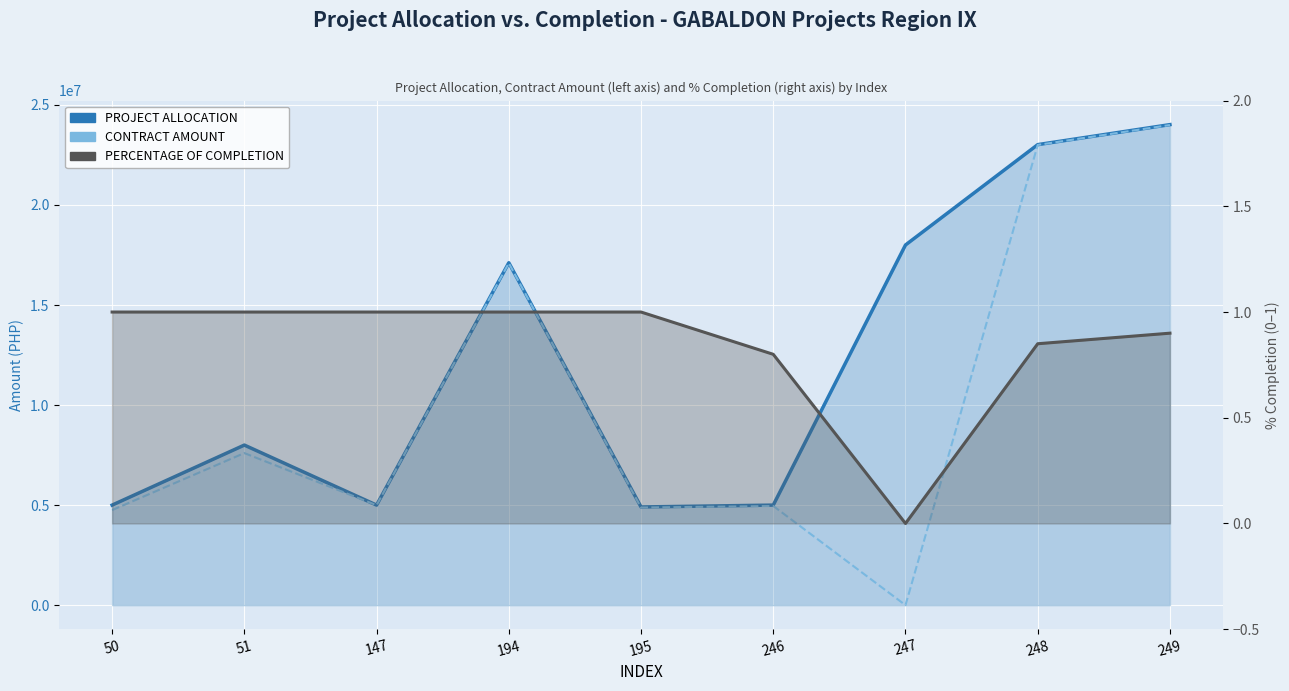

At which label is CONTRACT AMOUNT closest to 11997661?

51